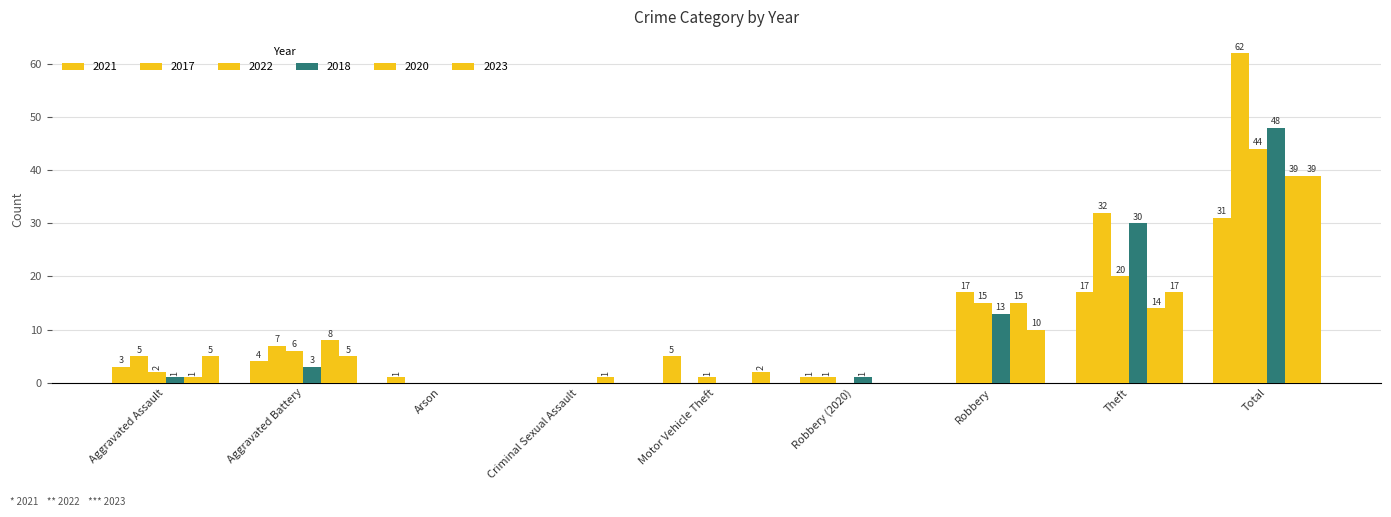

Which series has the largest total across all categories?

2017